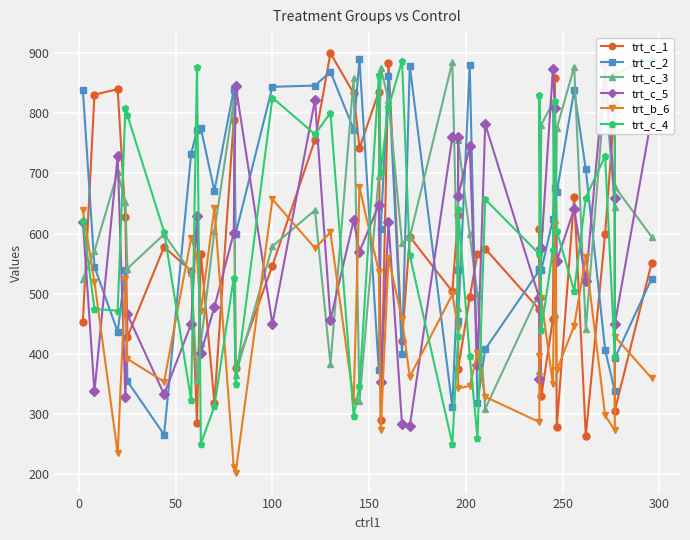

The value of trt_c_2 at 13 is 326. True or false?

False